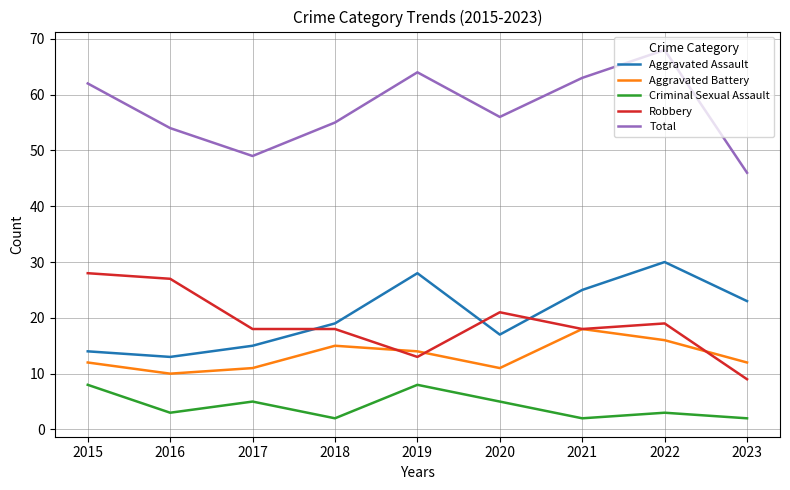

What is the average value of the Total series?

57